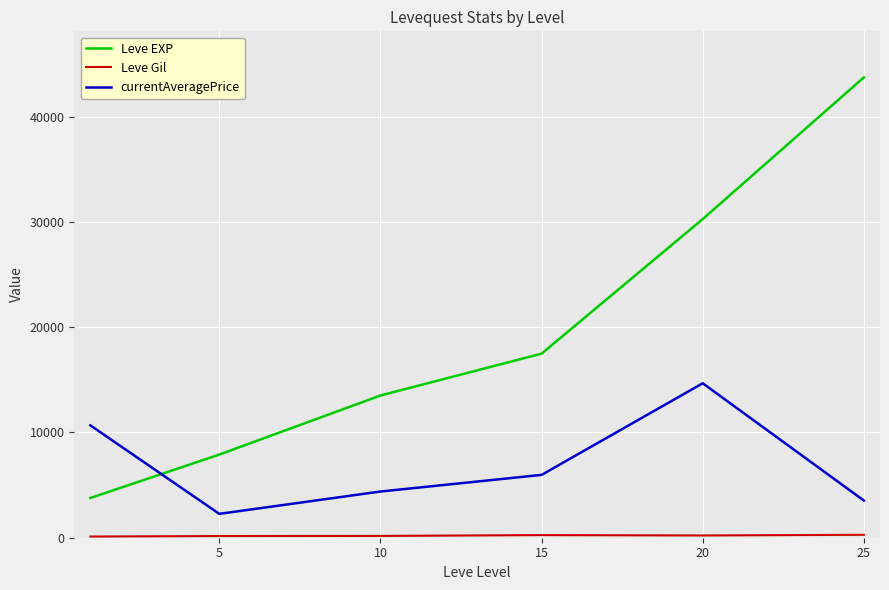

After their last crossing, which series has the higher values: currentAveragePrice or Leve EXP?

Leve EXP